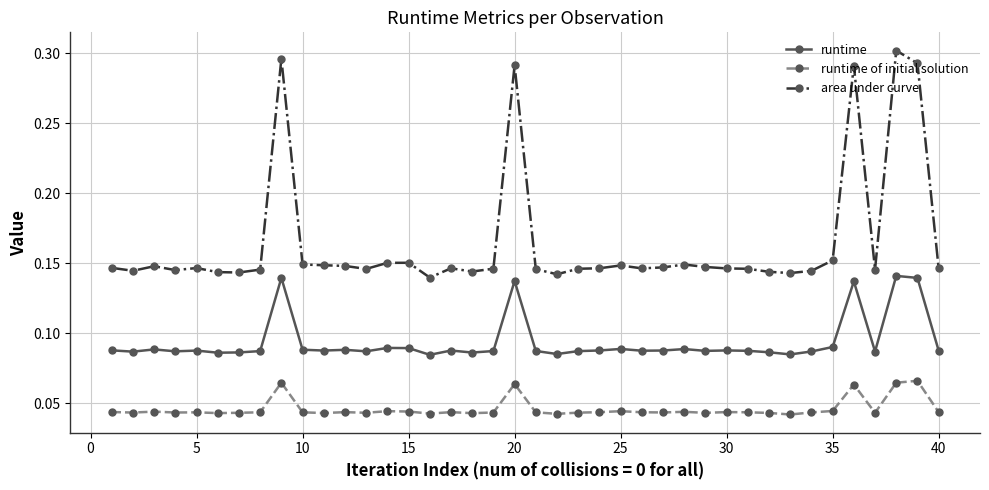

Which series has the largest total across all categories?

area under curve